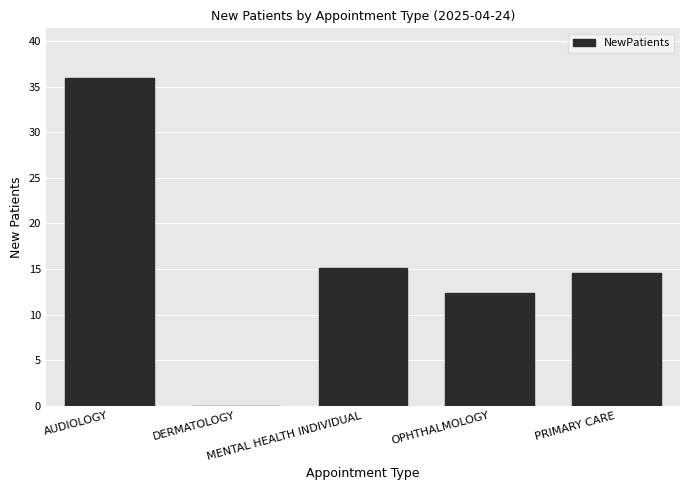

What is the average value?

15.6